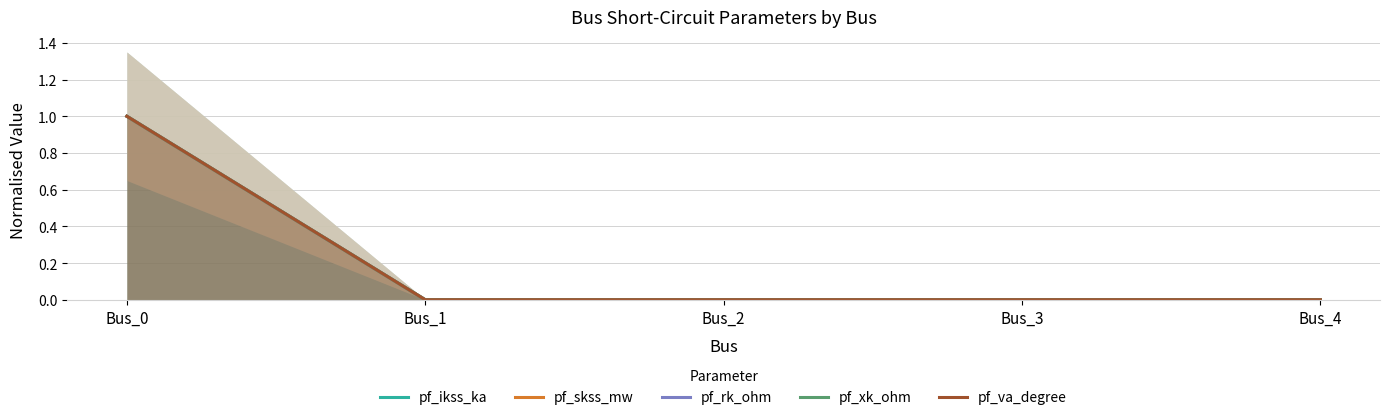

Does the chart have visible grid lines?

Yes